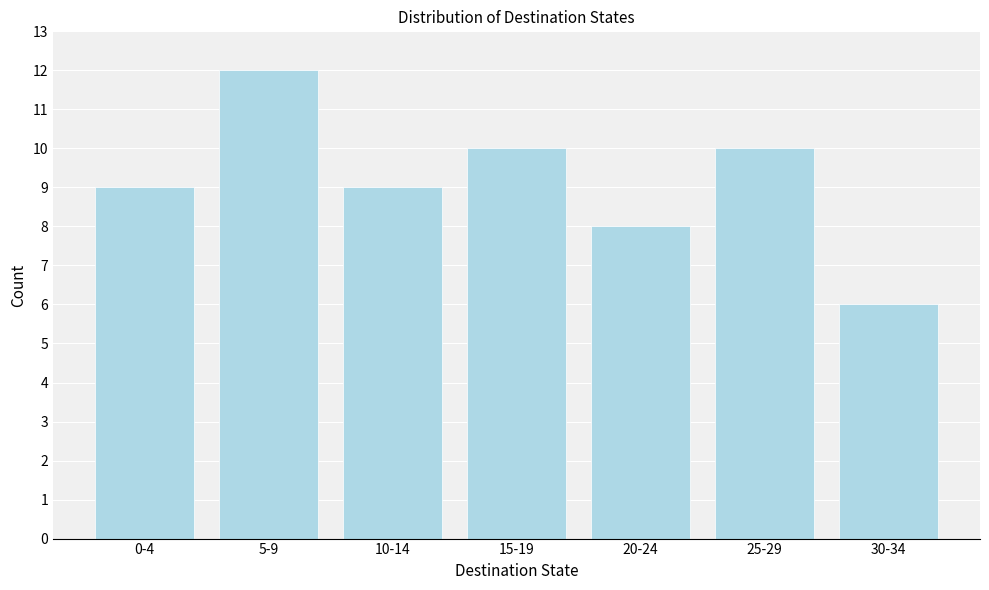

Reading right to left, what are all the values shown in this chart?

30-34=6	25-29=10	20-24=8	15-19=10	10-14=9	5-9=12	0-4=9